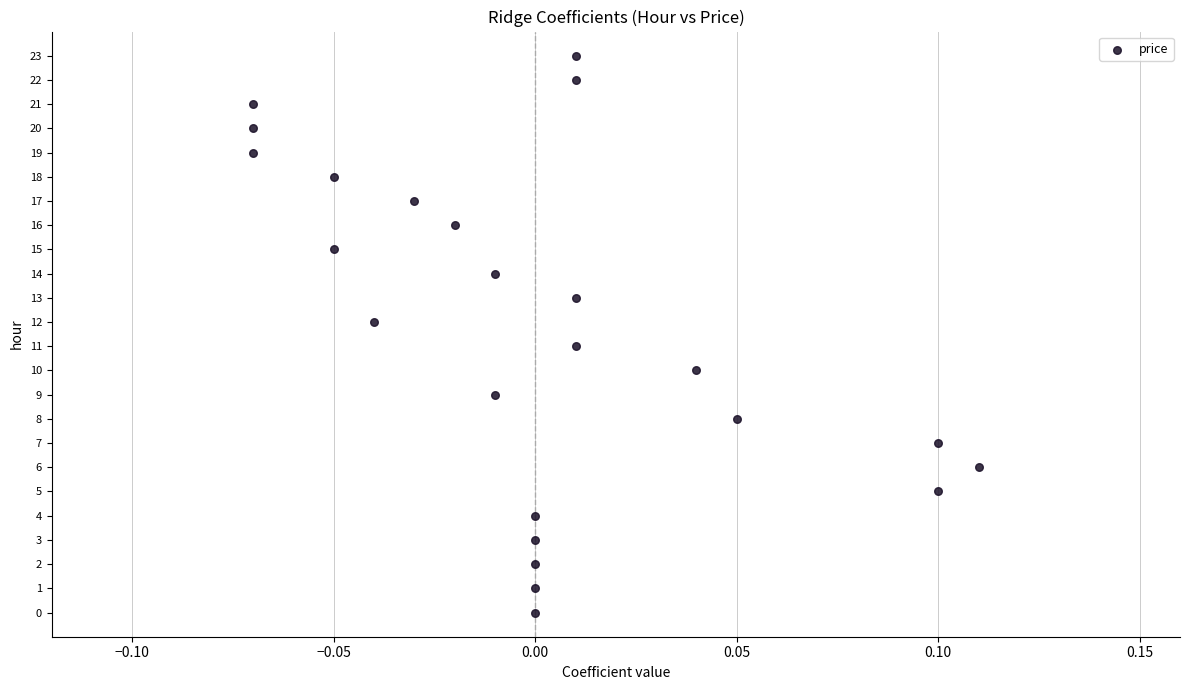

What is the range of Y values (max minus min)?

23